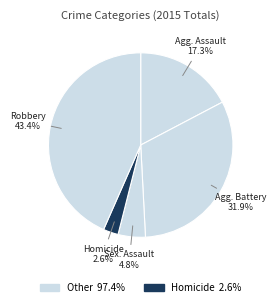

How many slices are in this pie chart?

5